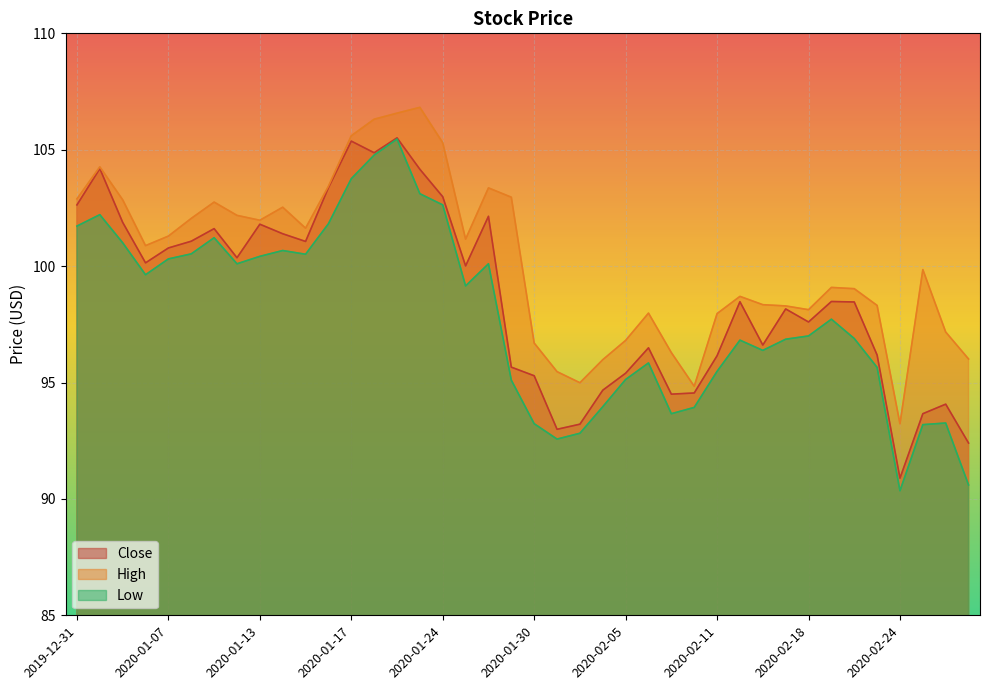

What is the difference between the Close values at 2020-01-06 and 2020-02-19?

1.7